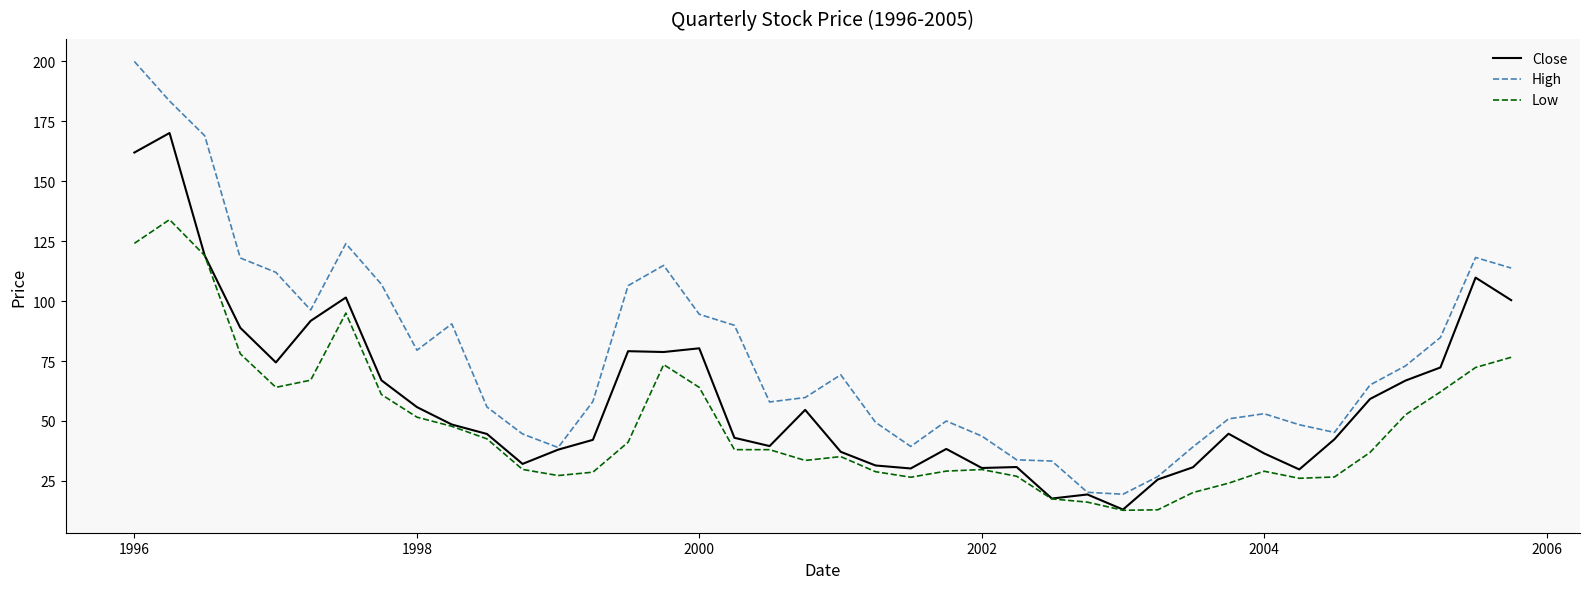

Which series has the largest total across all categories?

High